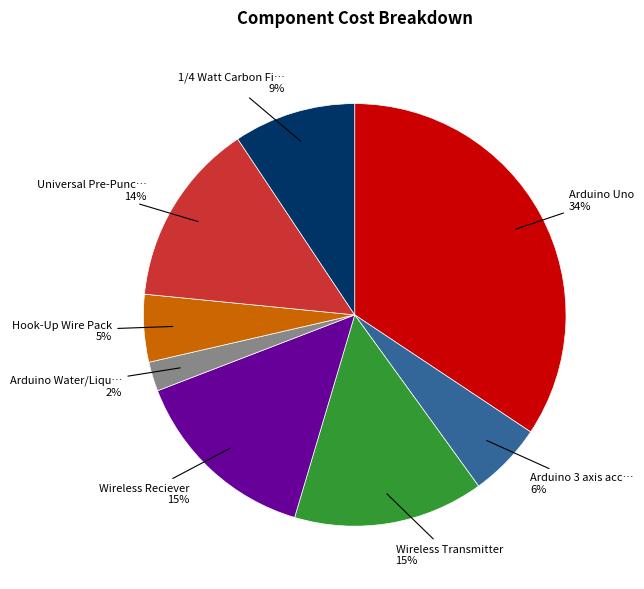

To the nearest percent, what is the average slice percentage?

12%